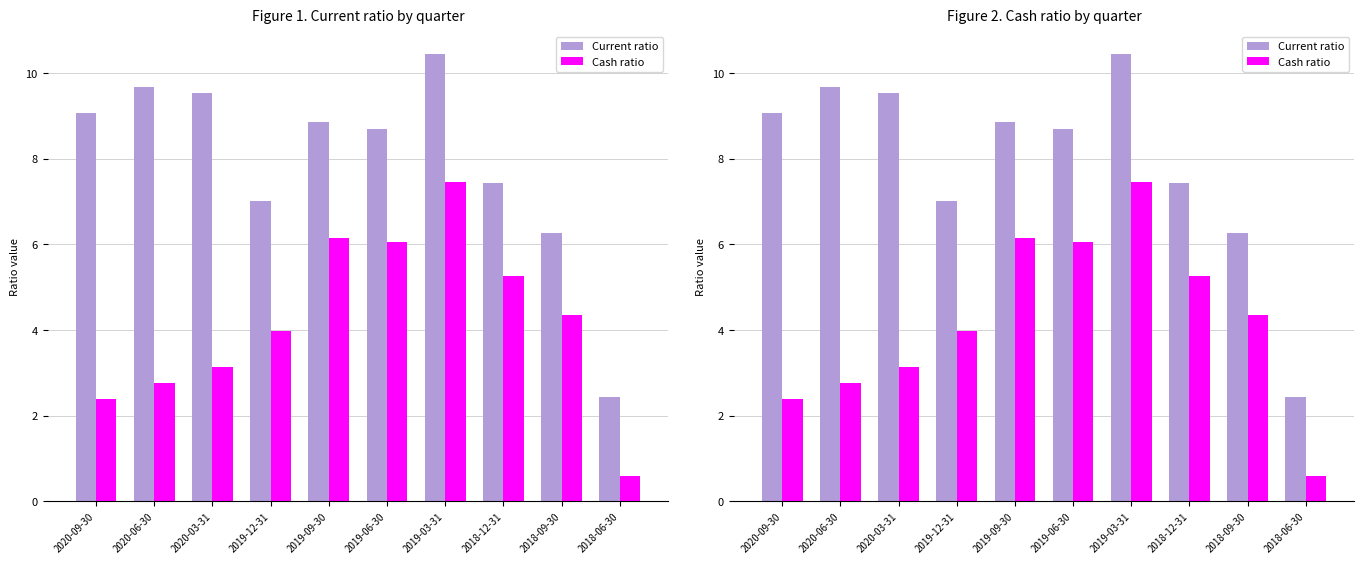

What are all the series names shown in the legend?

Current ratio, Cash ratio